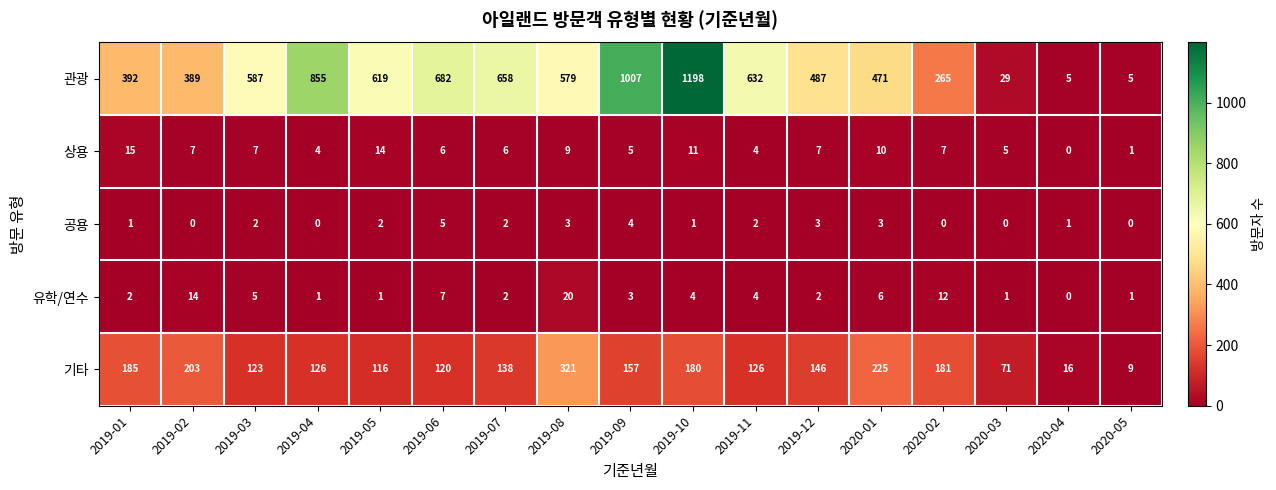

What is the spread (max minus min) of values at 2020-04?

16